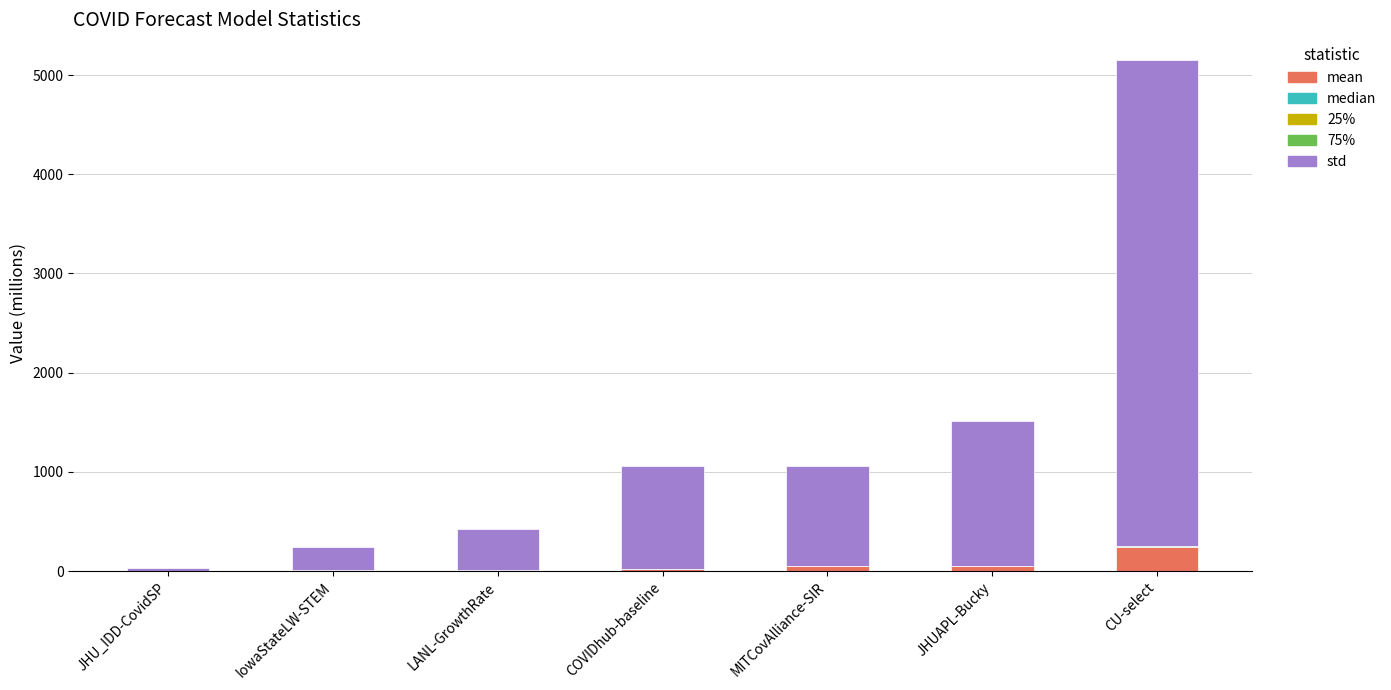

How many series are shown in this chart?

5